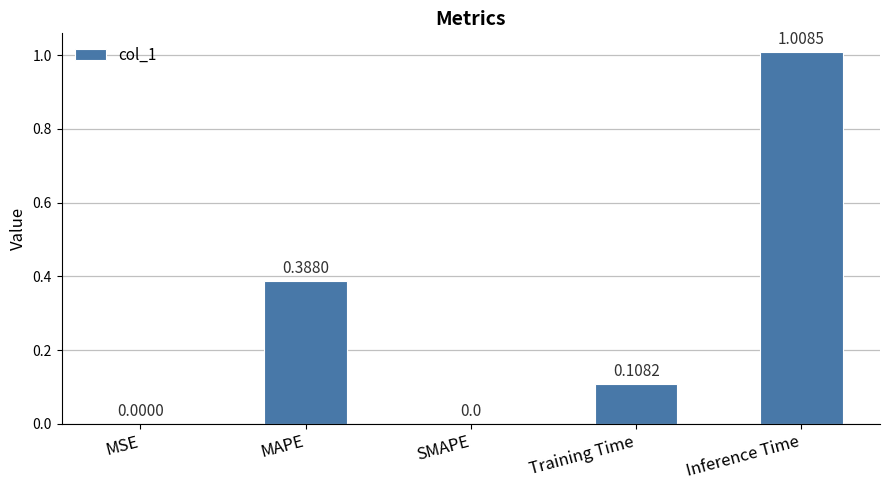

Count the number of data series in this chart.

1